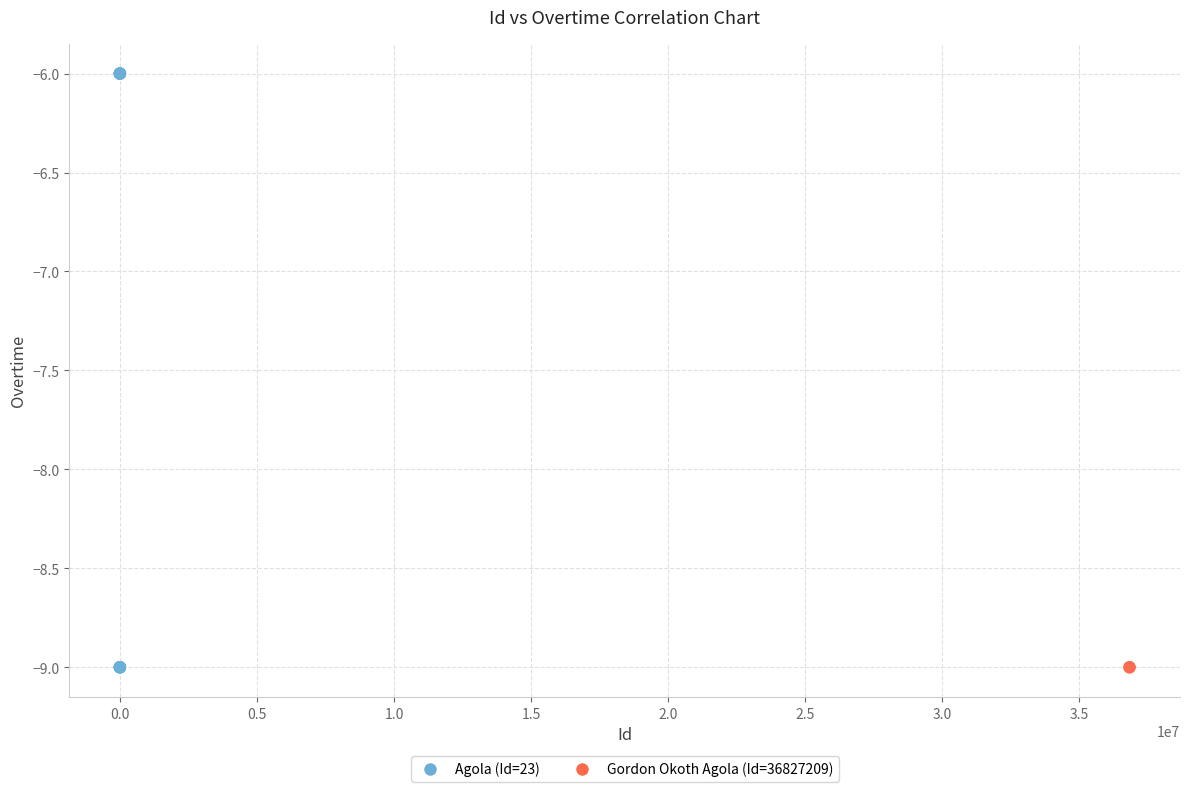

What are all the series names shown in the legend?

Agola (Id=23), Gordon Okoth Agola (Id=36827209)